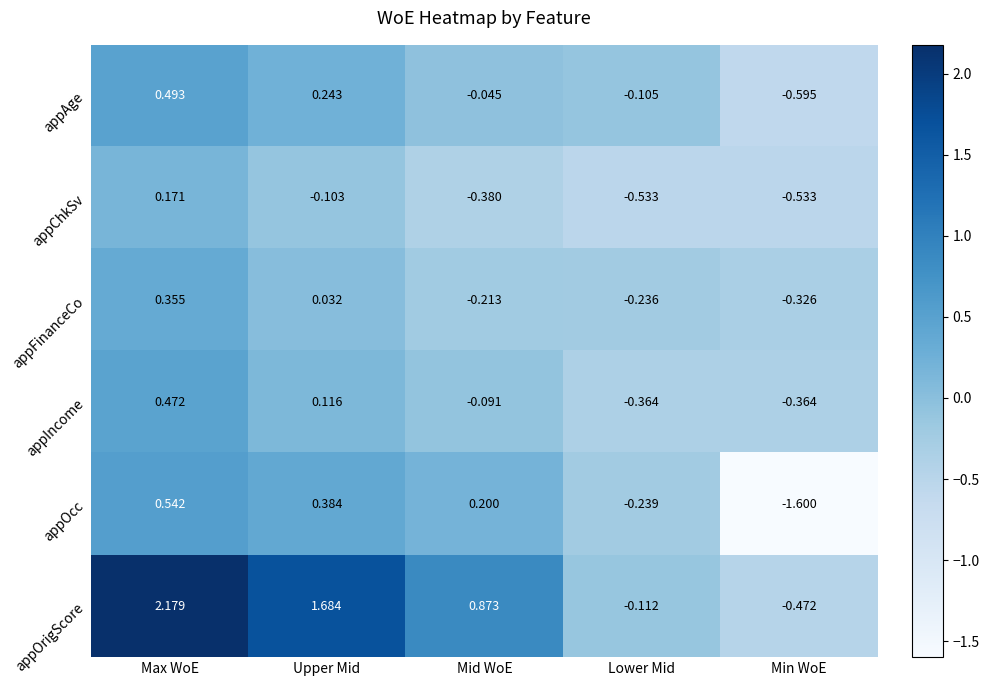

List the series in order of their peak value, lowest first.

appChkSv, appFinanceCo, appIncome, appAge, appOcc, appOrigScore